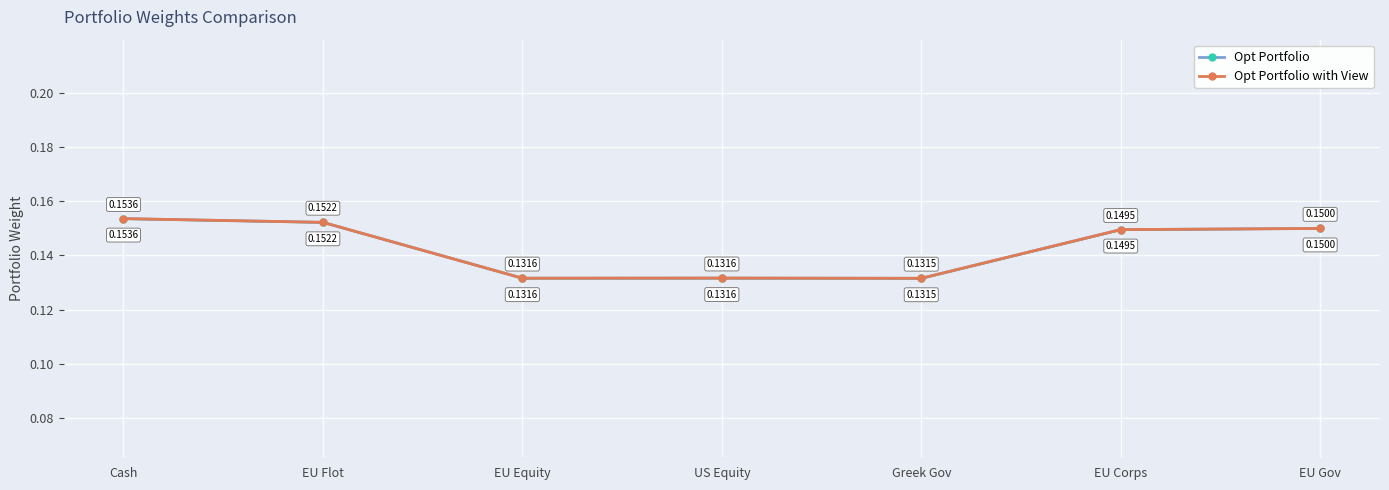

Which series ends up on top after the final intersection of Opt Portfolio with View and Opt Portfolio?

Opt Portfolio with View